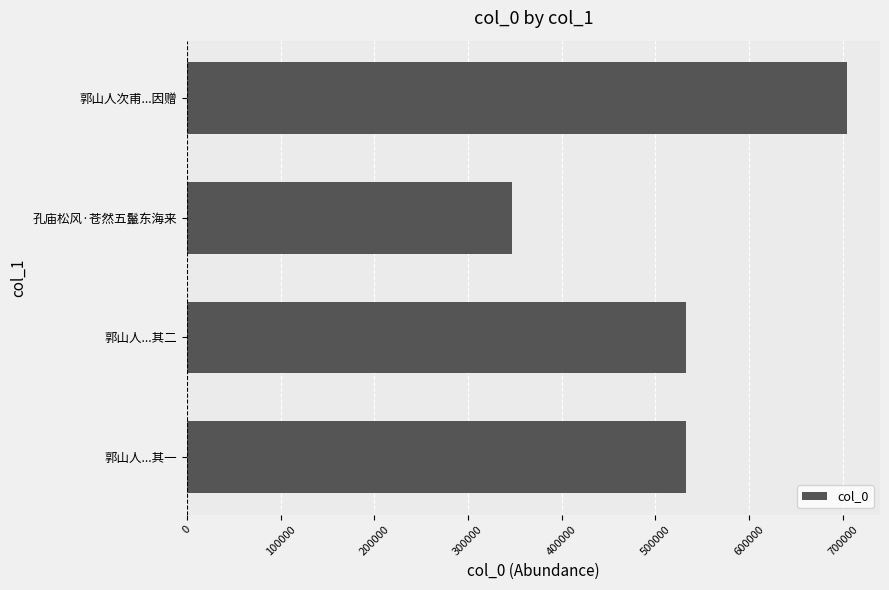

Does the chart contain any negative values?

No